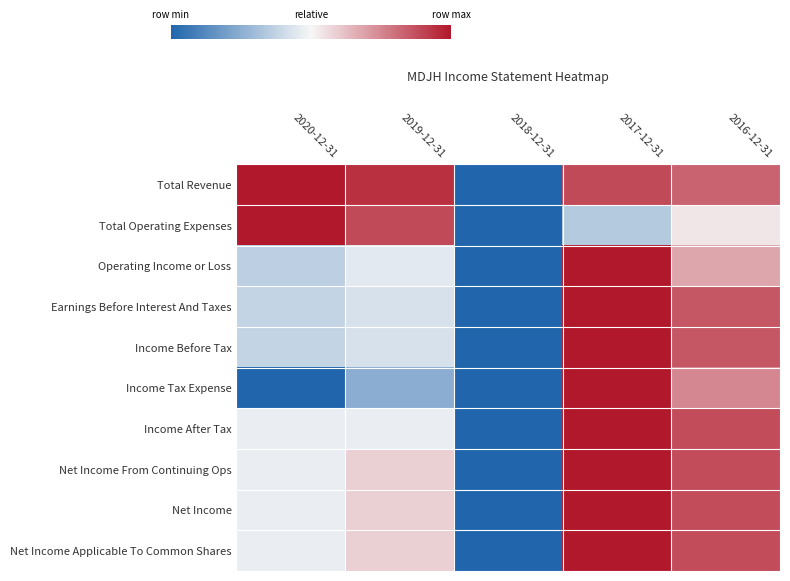

Count the number of categories in the chart.

5